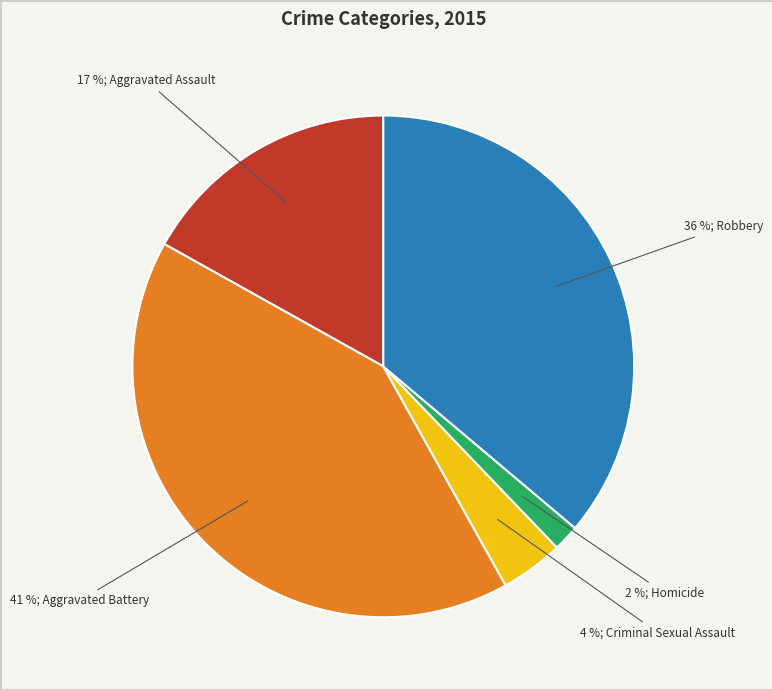

To the nearest percent, what is the average slice percentage?

20%